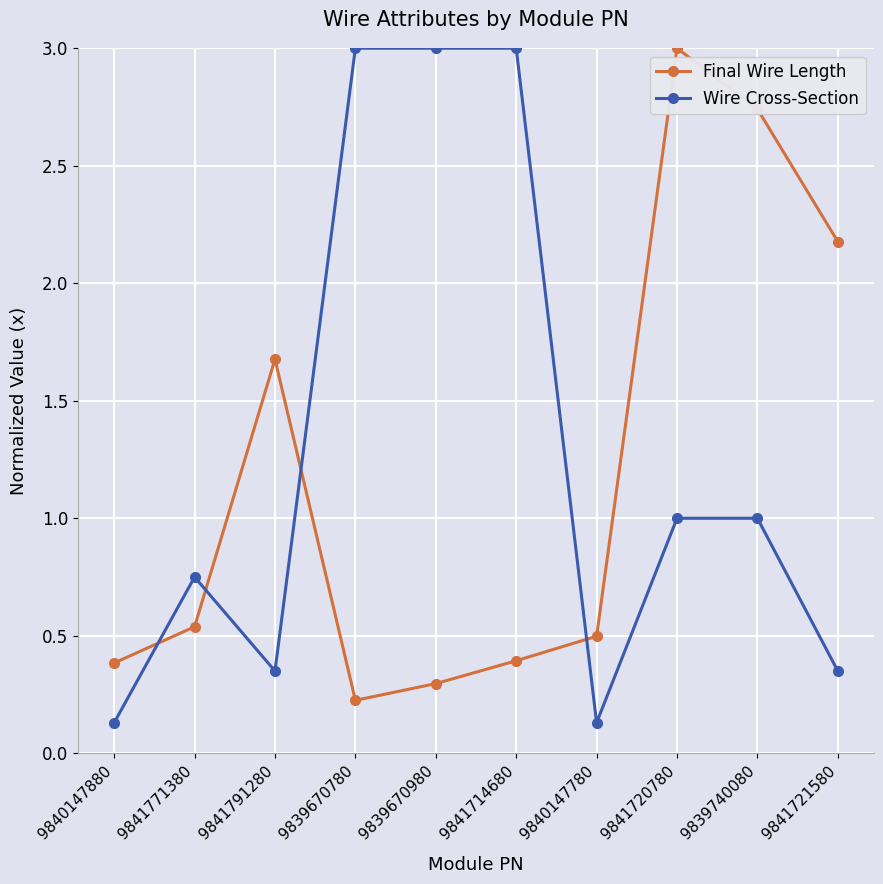

Between which two adjacent categories do Wire Cross-Section and Final Wire Length first intersect?

9840147880 and 9841771380